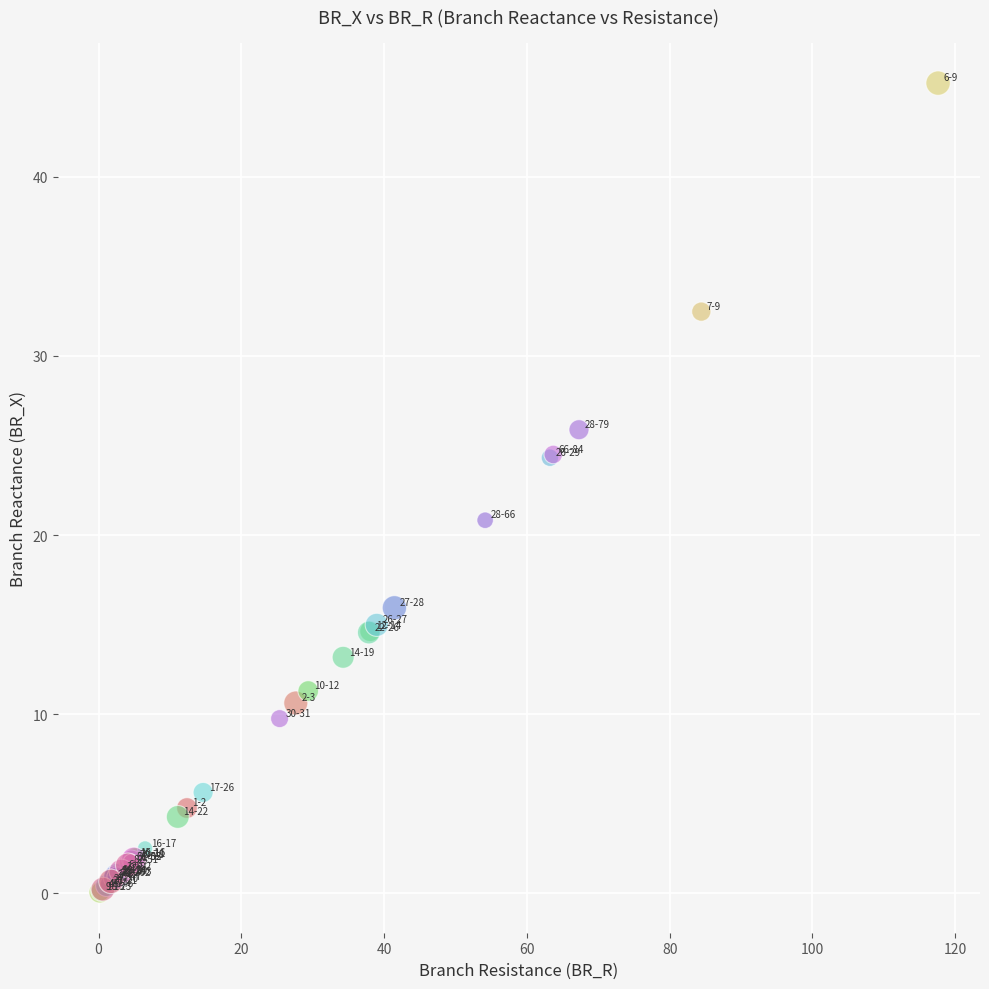

What Y value in the scatter plot is closest to 22?

20.8